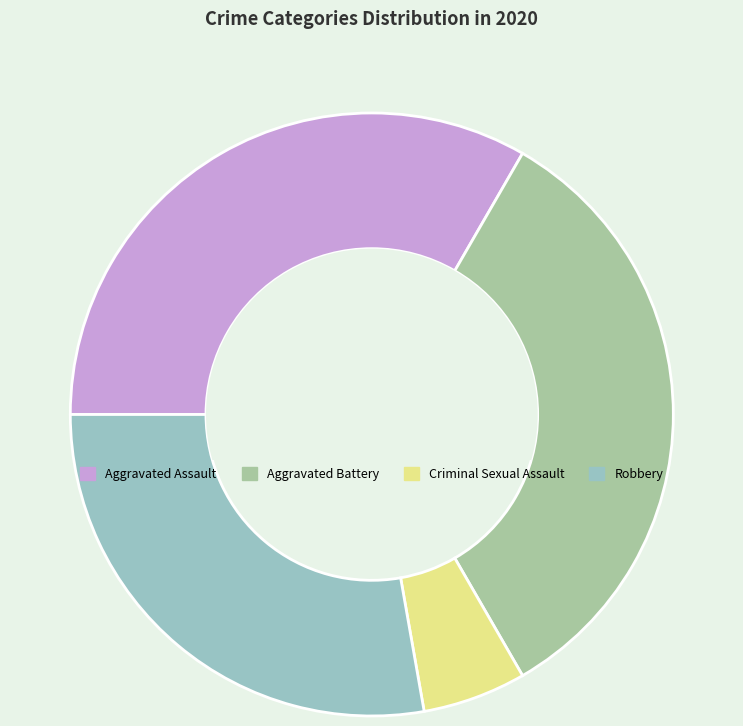

What is the largest slice in the pie chart?

Aggravated Assault